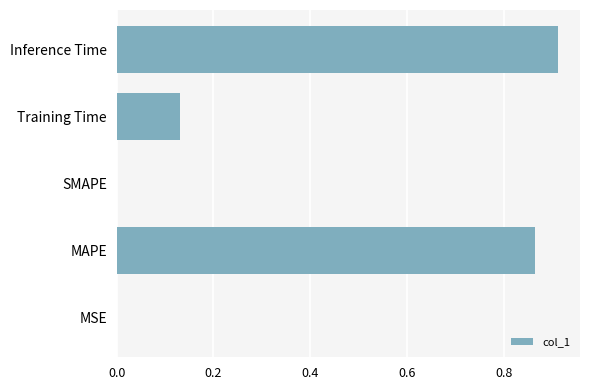

What is the sum of all values?

1.9